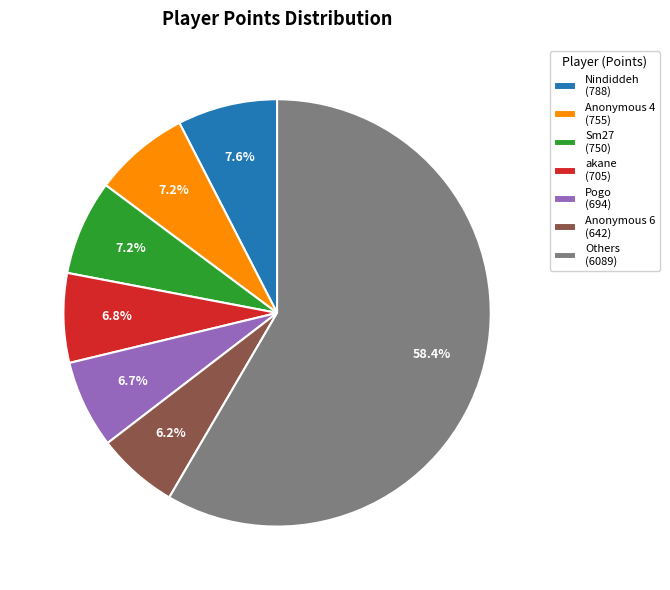

What is the majority slice?

Others (6089)